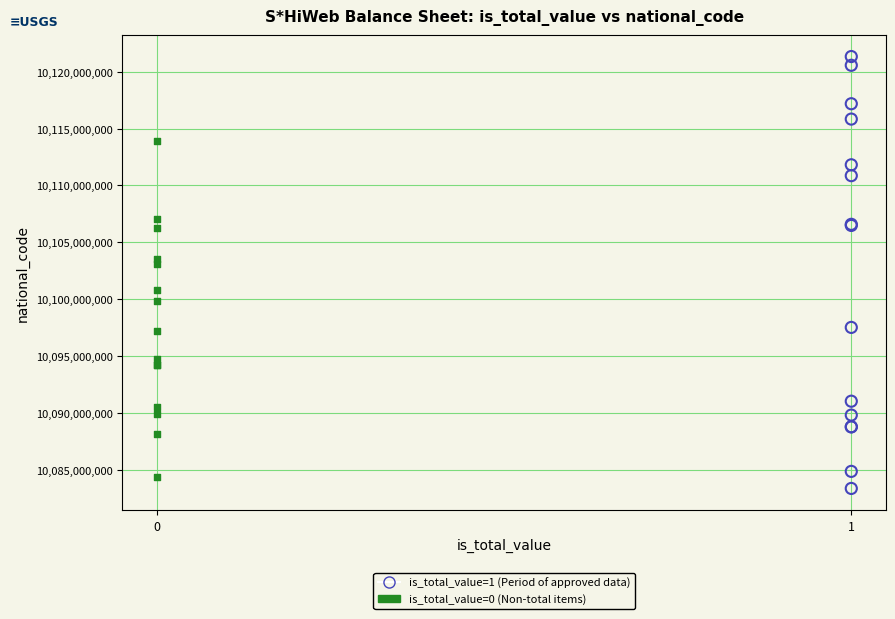

Which series contains the highest Y value?

is_total_value=1 (Period of approved data)